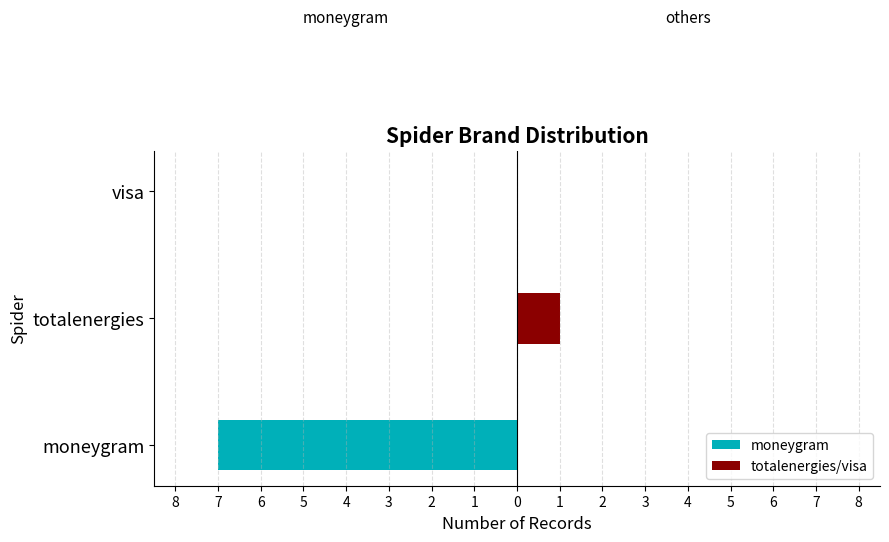

Between totalenergies and visa, which is larger?

totalenergies